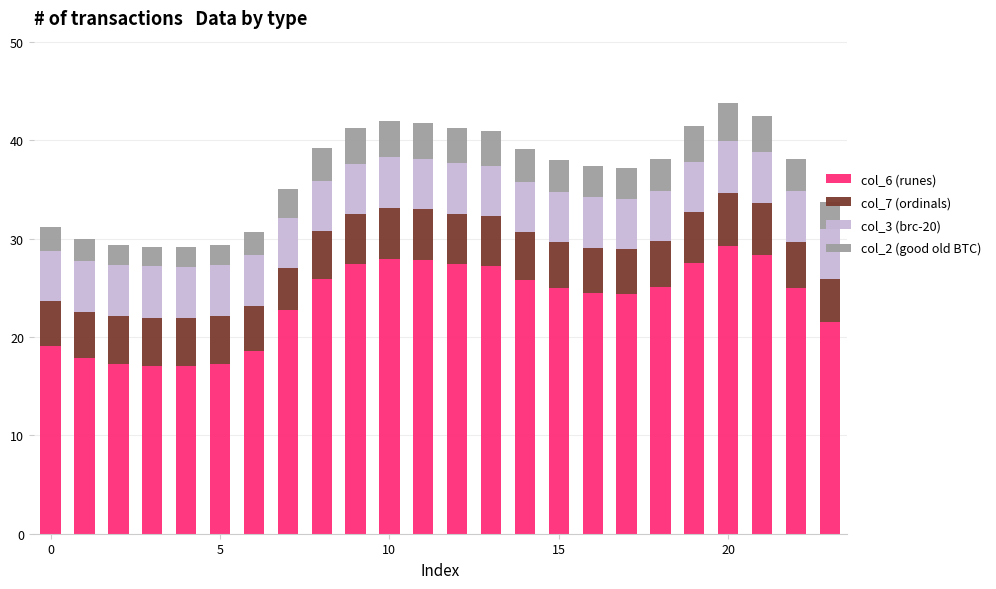

What are all the series names shown in the legend?

col_6 (runes), col_7 (ordinals), col_3 (brc-20), col_2 (good old BTC)